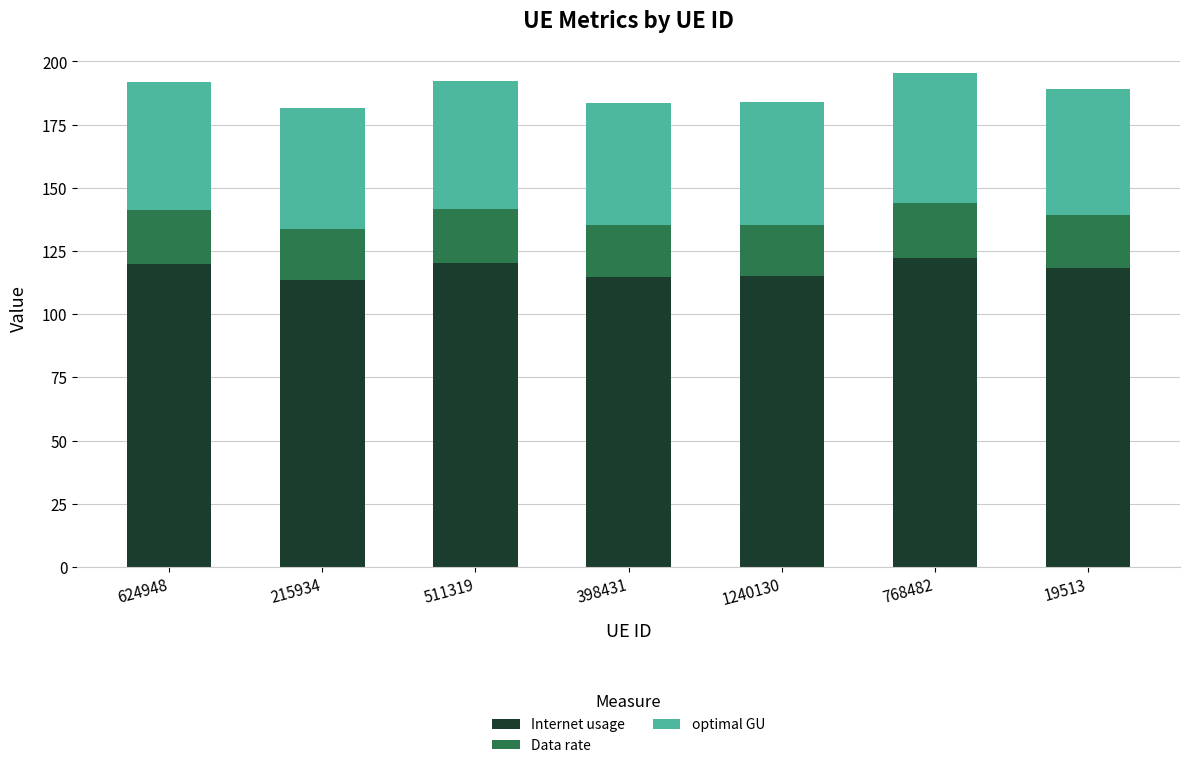

The Internet usage series shows 119.7 at 624948. True or false?

True